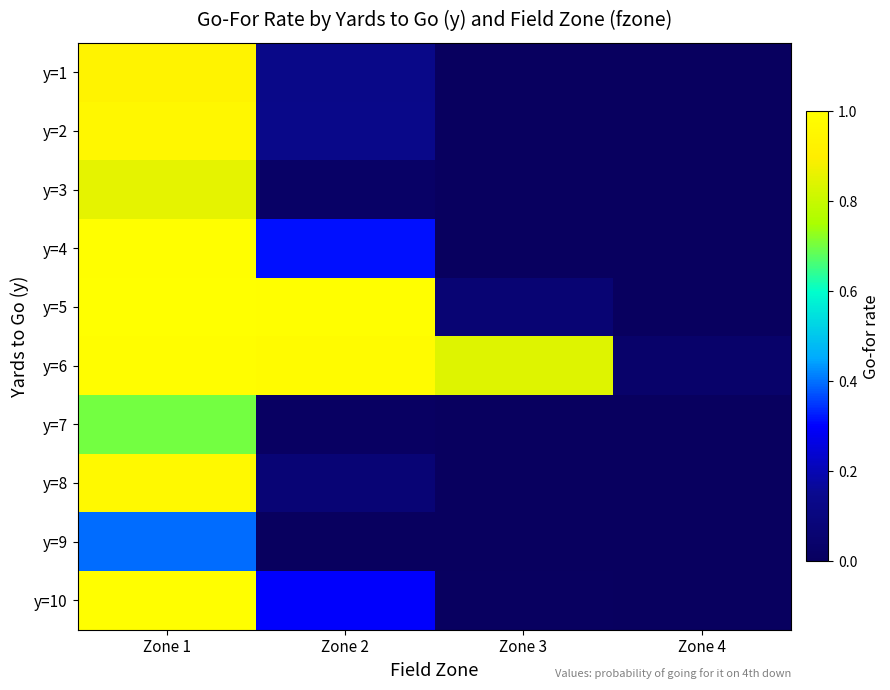

Reading left to right, extract all data points from this chart.

y=1: Zone 1=0.9	Zone 2=0.1	Zone 3=0.0	Zone 4=0.0
y=2: Zone 1=1.0	Zone 2=0.1	Zone 3=0.0	Zone 4=0.0
y=3: Zone 1=0.9	Zone 2=0.0	Zone 3=0.0	Zone 4=0.0
y=4: Zone 1=1.0	Zone 2=0.3	Zone 3=0.0	Zone 4=0.0
y=5: Zone 1=1.0	Zone 2=1.0	Zone 3=0.1	Zone 4=0.0
y=6: Zone 1=1.0	Zone 2=1.0	Zone 3=0.8	Zone 4=0.0
y=7: Zone 1=0.7	Zone 2=0.0	Zone 3=0.0	Zone 4=0.0
y=8: Zone 1=1.0	Zone 2=0.1	Zone 3=0.0	Zone 4=0.0
y=9: Zone 1=0.4	Zone 2=0.0	Zone 3=0.0	Zone 4=0.0
y=10: Zone 1=1.0	Zone 2=0.3	Zone 3=0.0	Zone 4=0.0